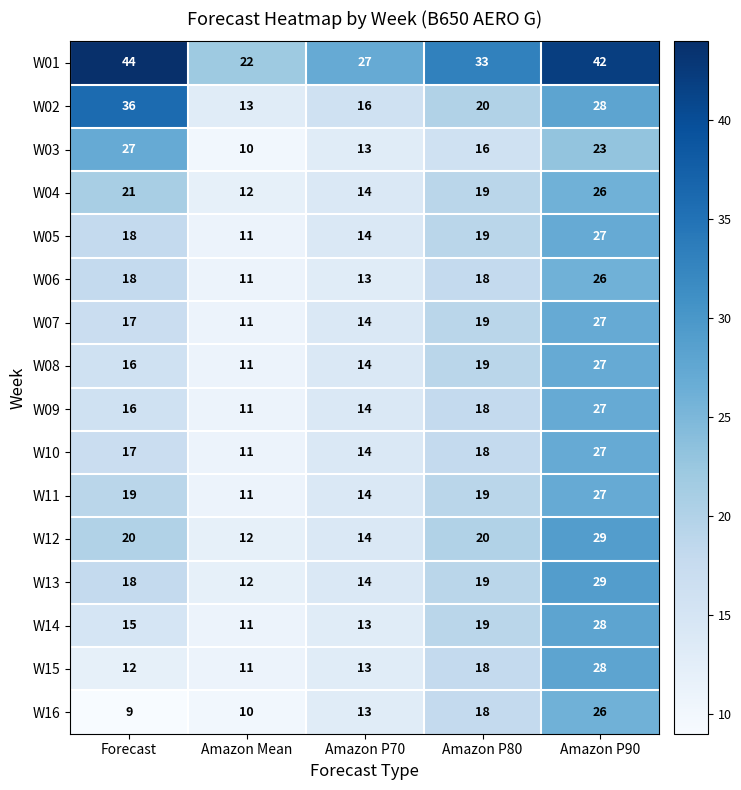

Between Forecast and Amazon P90, which series saw the biggest shift?

W16